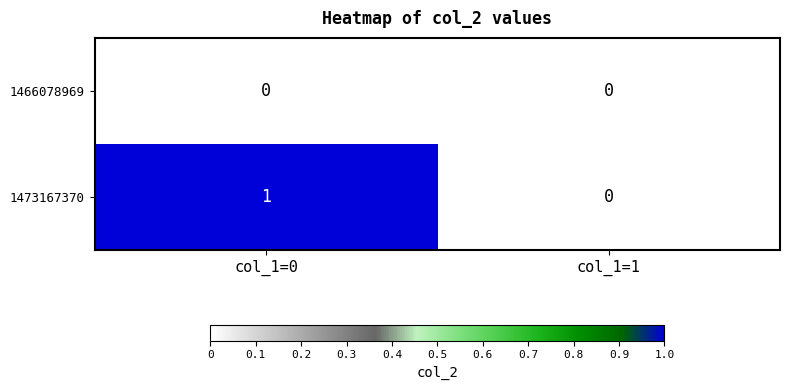

Reading right to left, extract all data points from this chart.

1466078969: 0	0
1473167370: 0	1